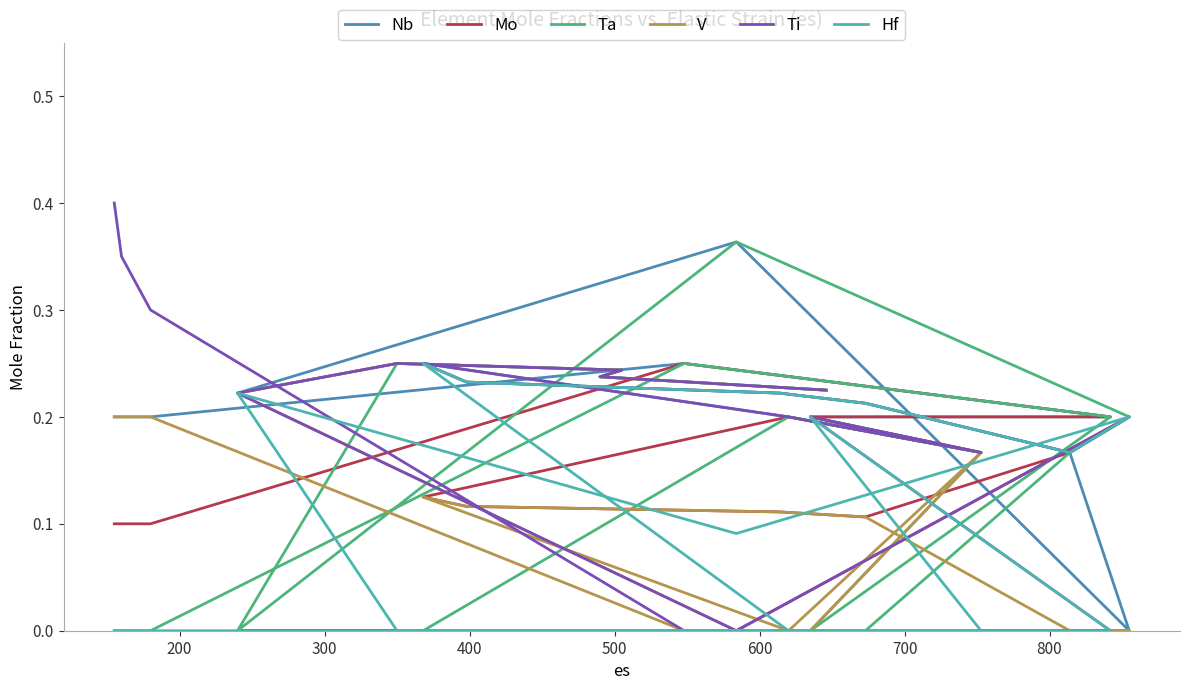

Which series has the widest spread of values?

Ti